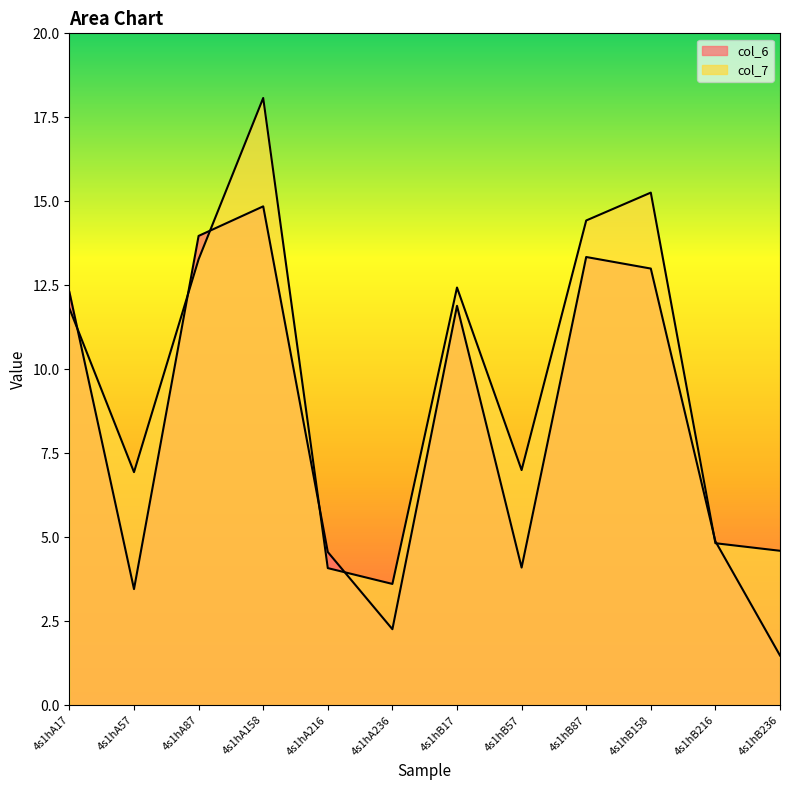

What is the greatest value displayed?

18.1